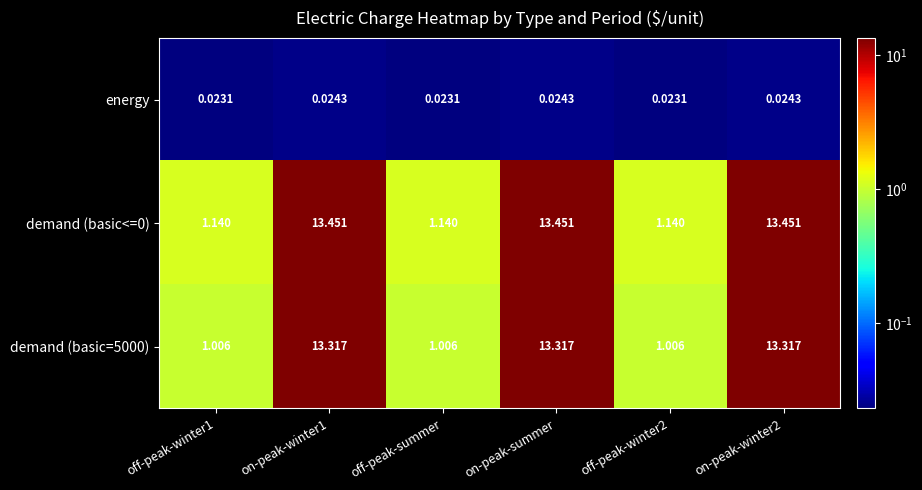

At how many categories does at least one series exceed 1?

6